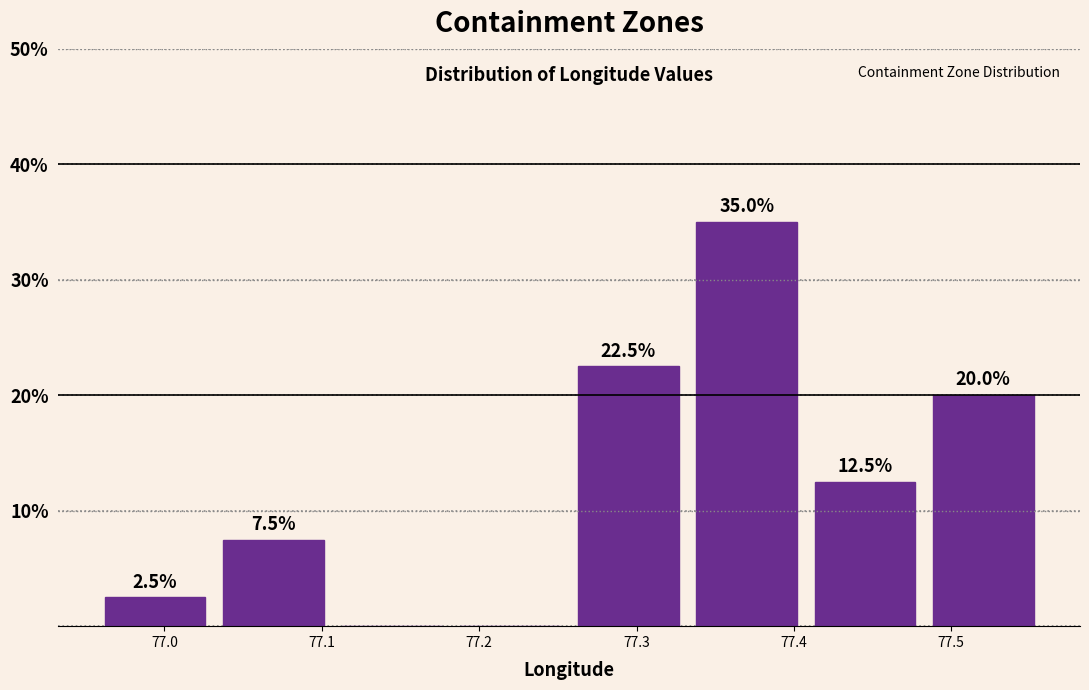

Over which range of the x-axis is the bar tallest?

77.34 to 77.41